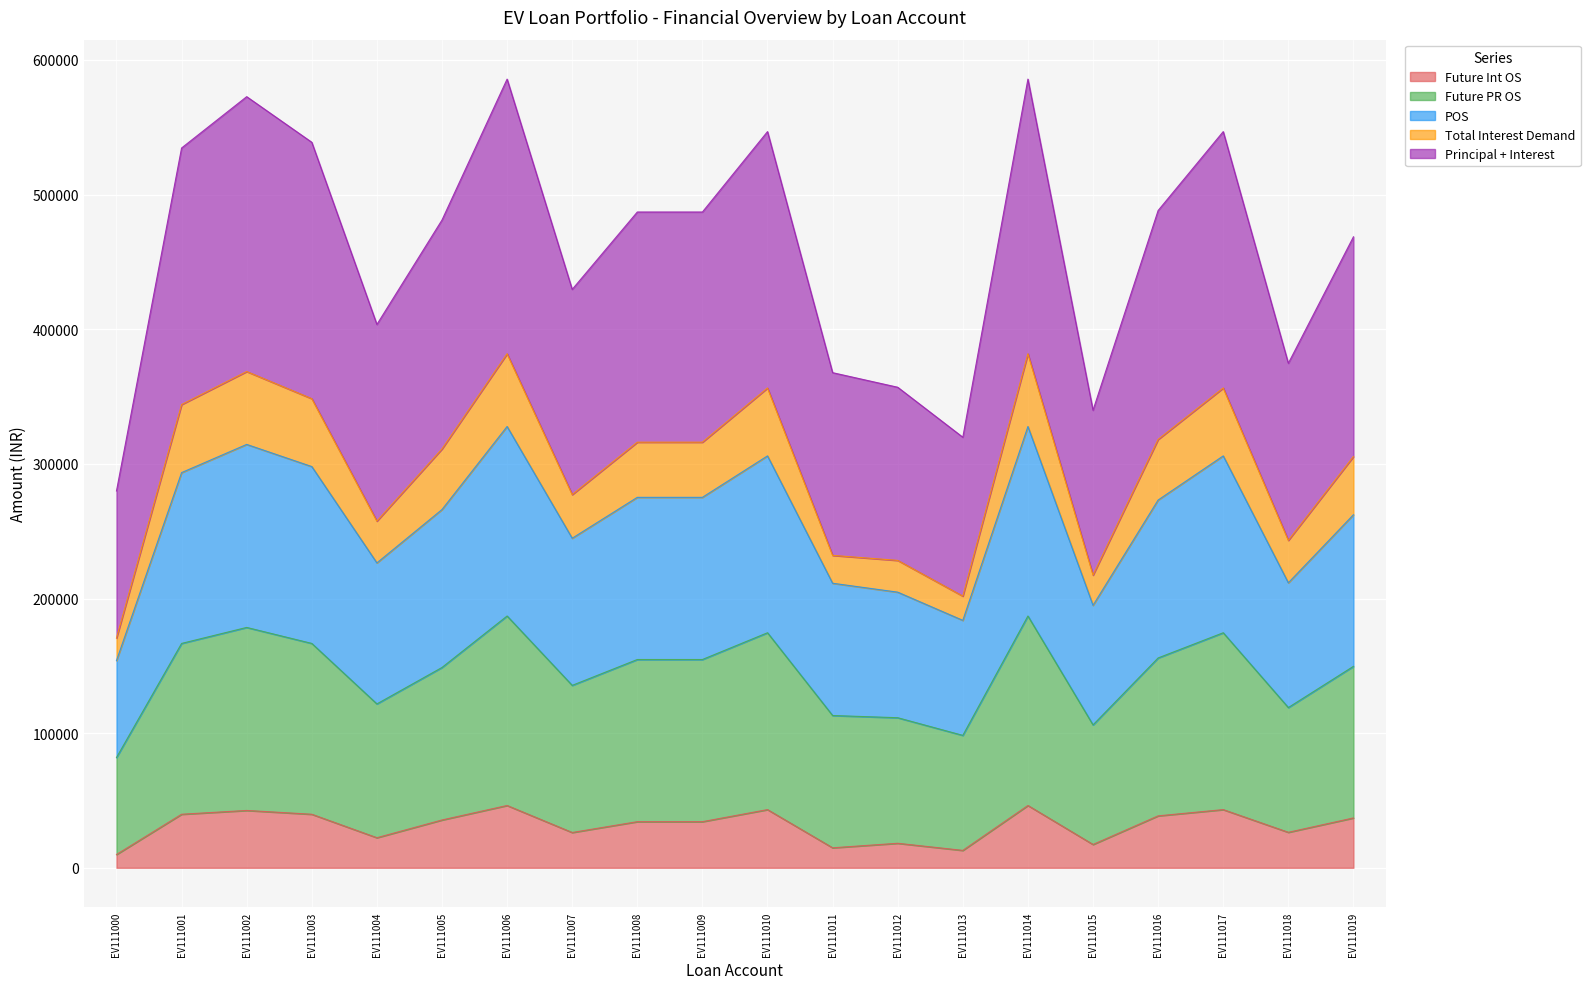

What is the highest value of the Future Int OS series?

46270